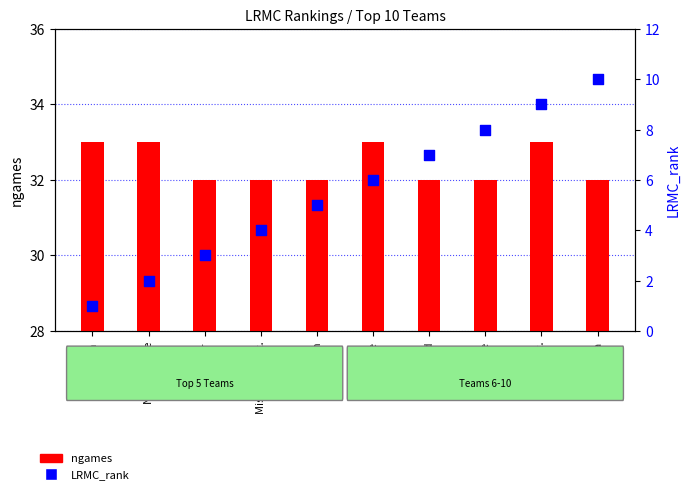

Is the value of ngames at Louisville greater than the value of LRMC_rank at Notre Dame?

Yes